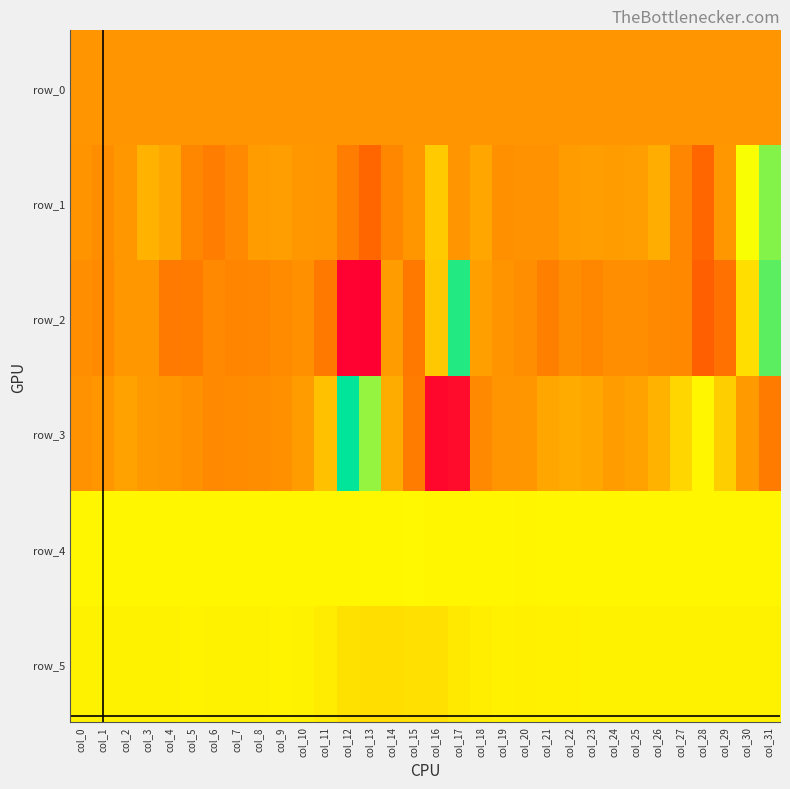

What is the greatest value displayed?

1788.0